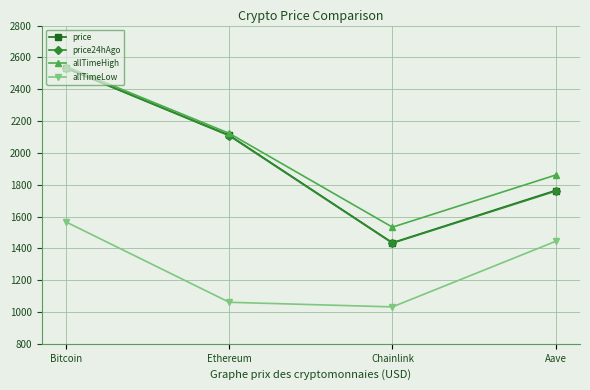

True or false: price24hAgo and allTimeLow intersect in this chart.

False